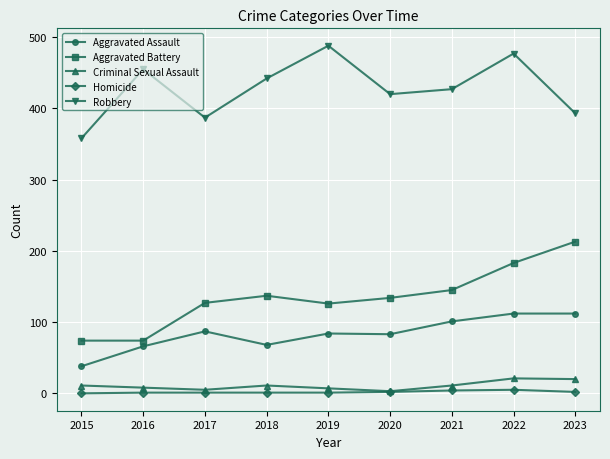

True or false: Robbery has a value of 148 at 2019.

False